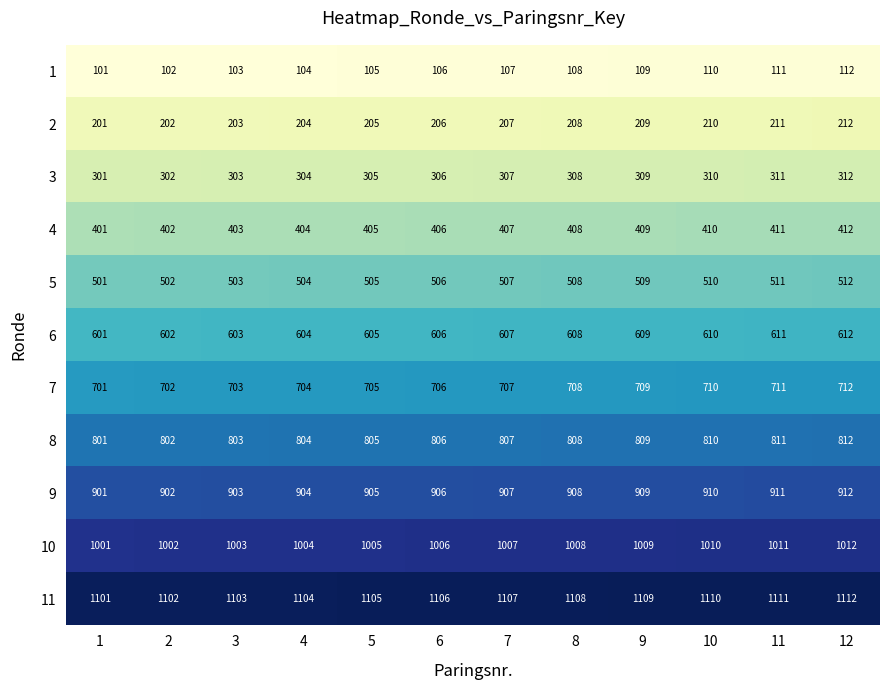

What is the maximum value for 9?

912